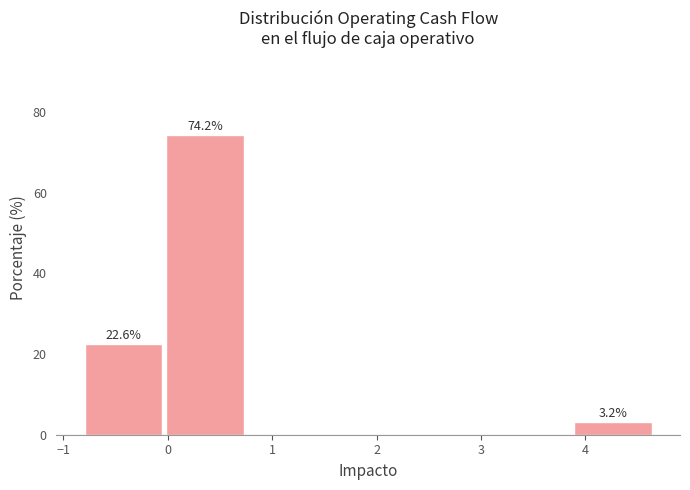

Over which range of the x-axis is the bar tallest?

0.0 to 0.7